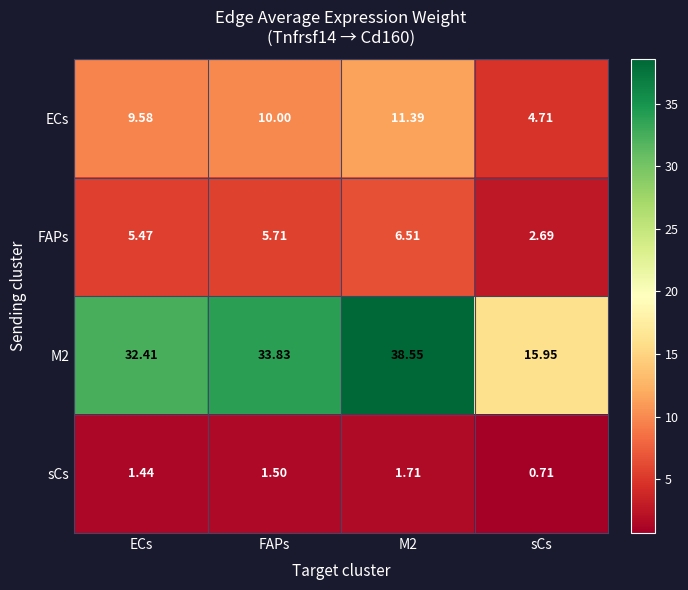

At which category does the chart reach its minimum across all series?

sCs